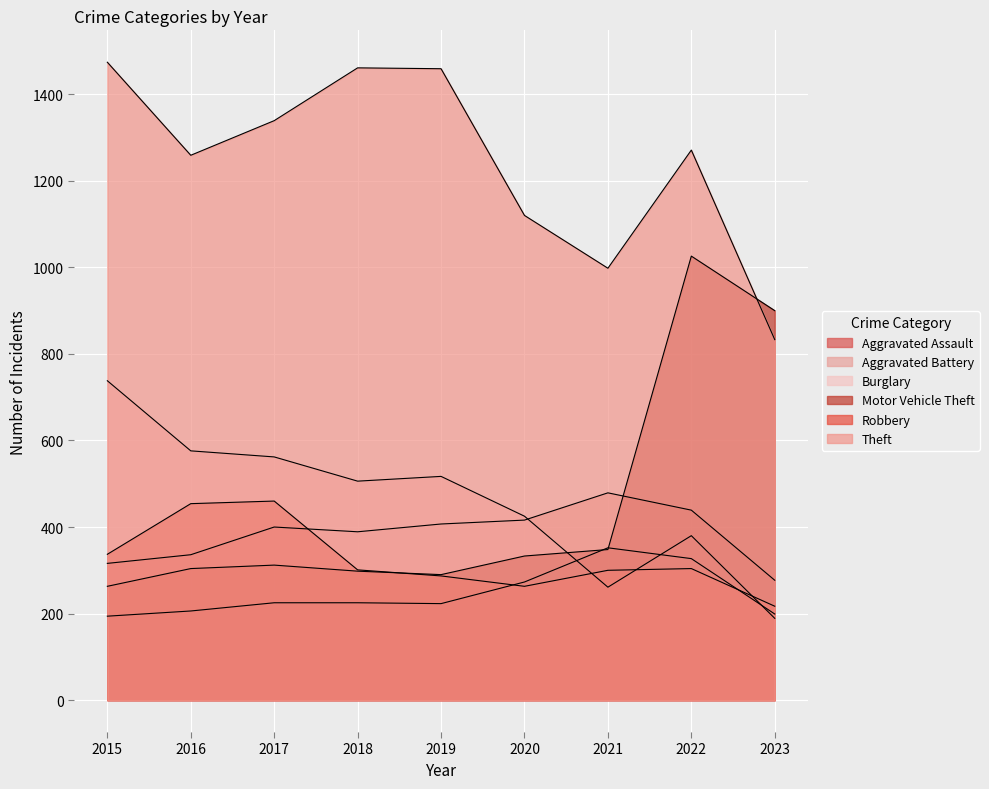

What is the value of the Theft point at the 3rd from the left?

1339